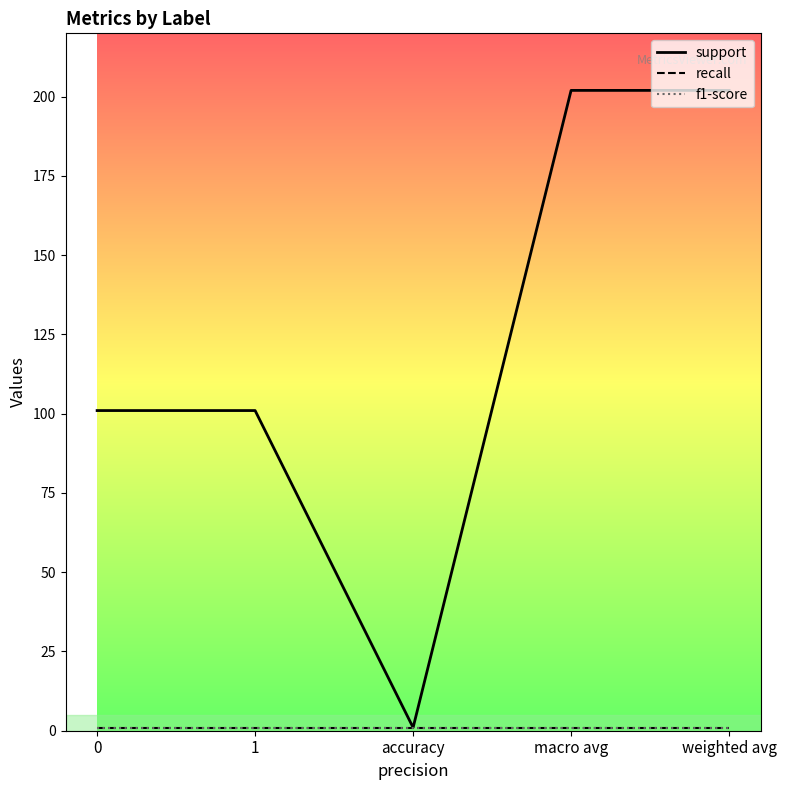

Is this an area chart (filled region under the line)?

No